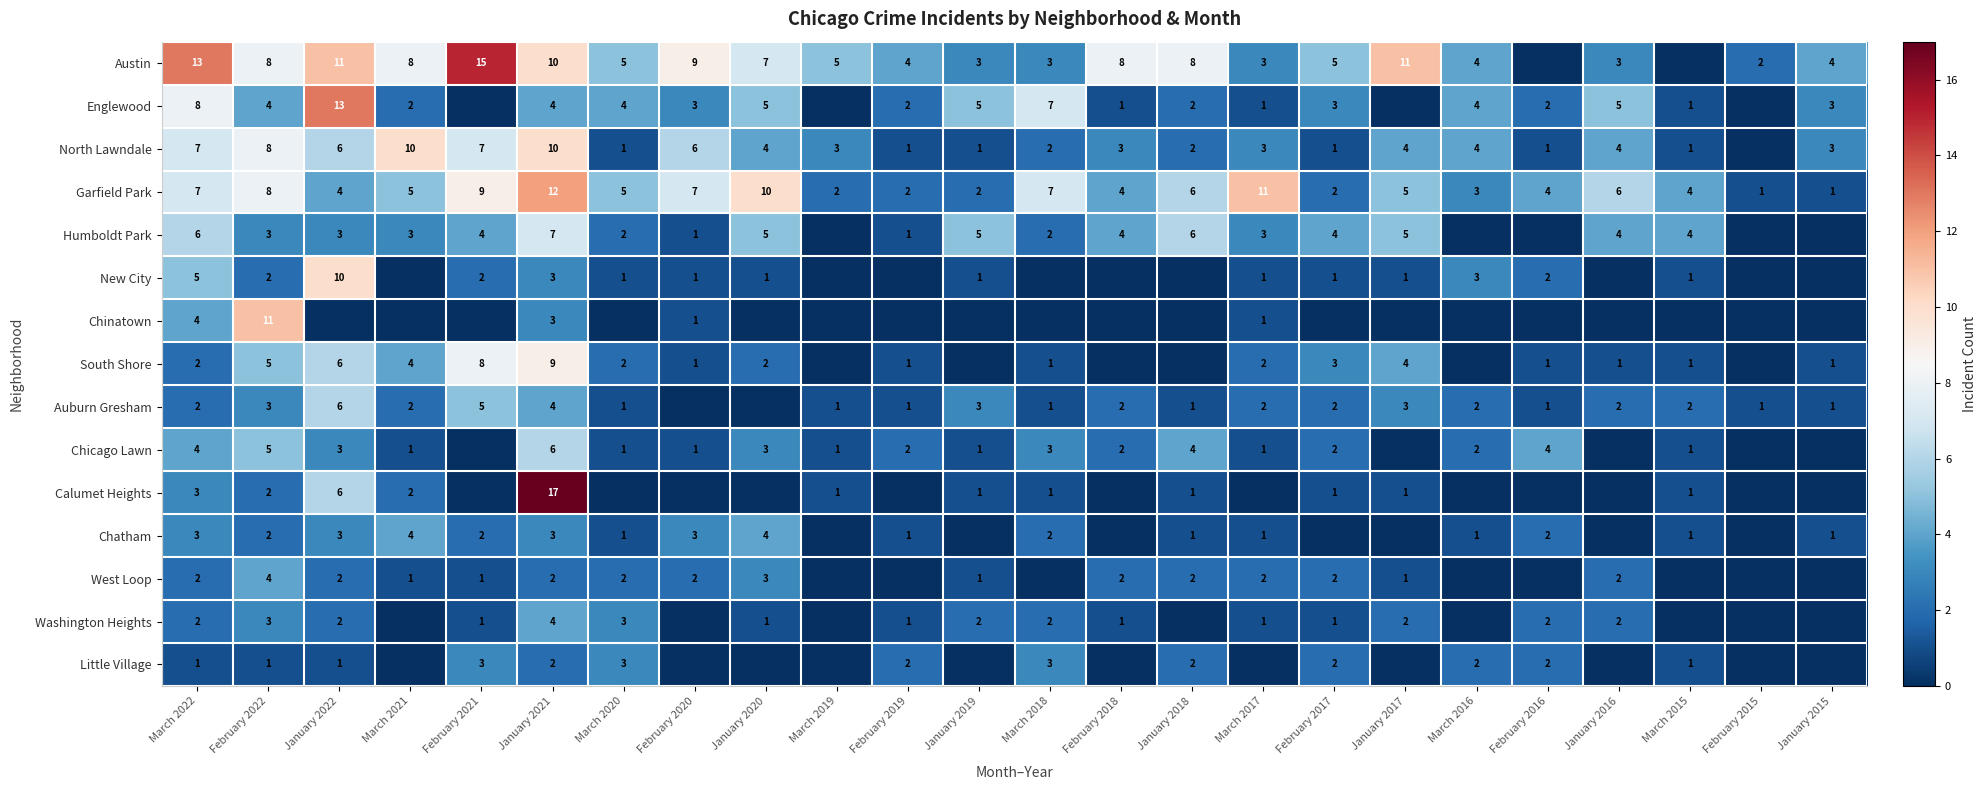

How many distinct data groups are displayed?

15